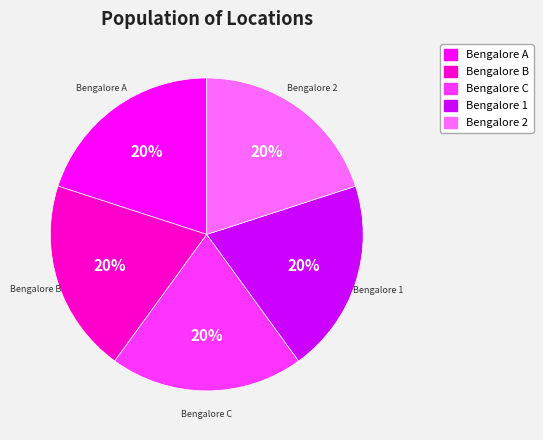

What percentage is the Bengalore 1 slice, to the nearest percent?

20%